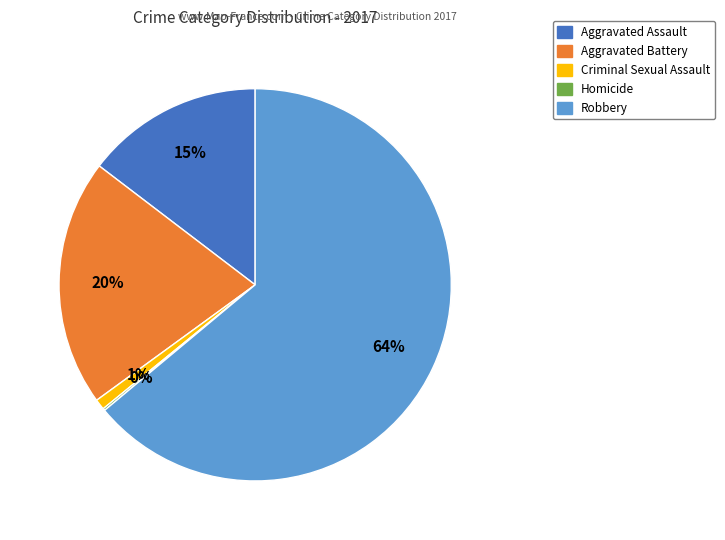

Is it true that Robbery is 70% of the pie?

False